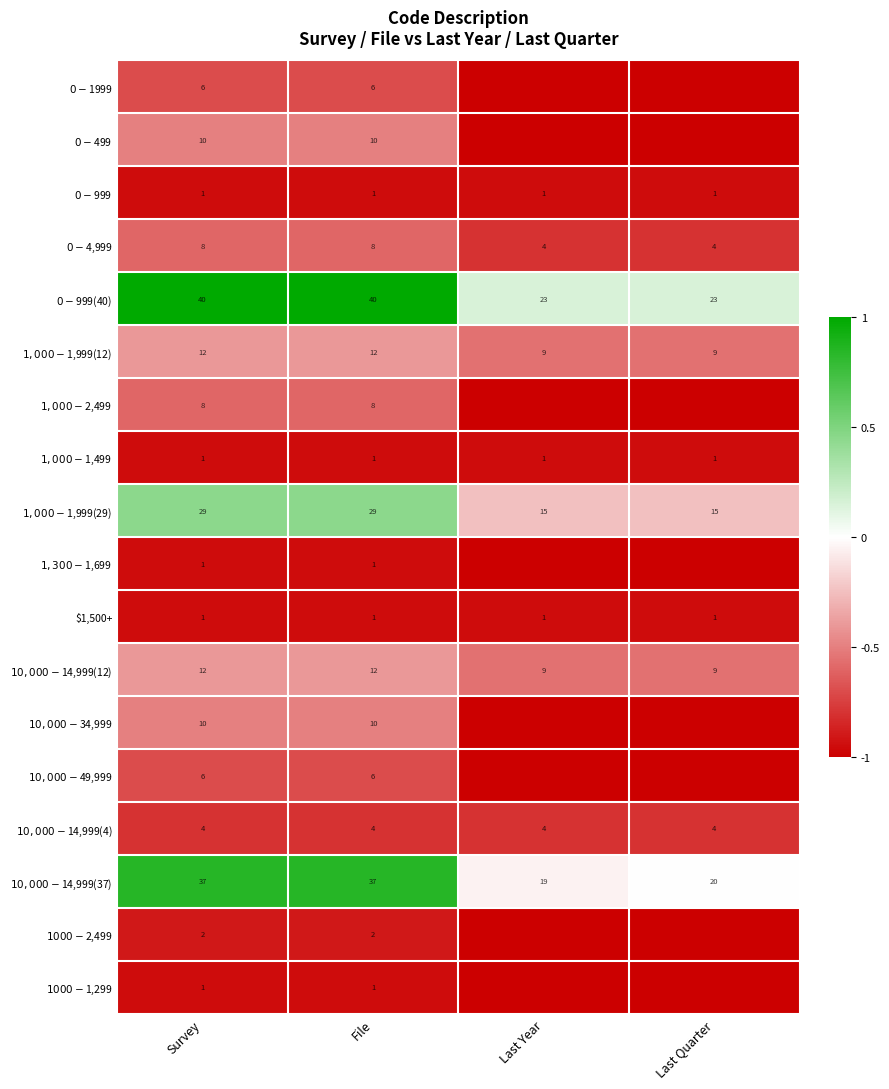

What is the difference between the highest and lowest values at Survey?

39